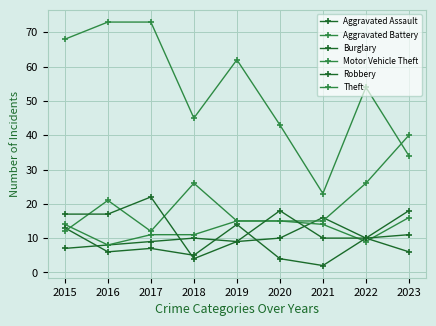

Does the chart have visible grid lines?

Yes